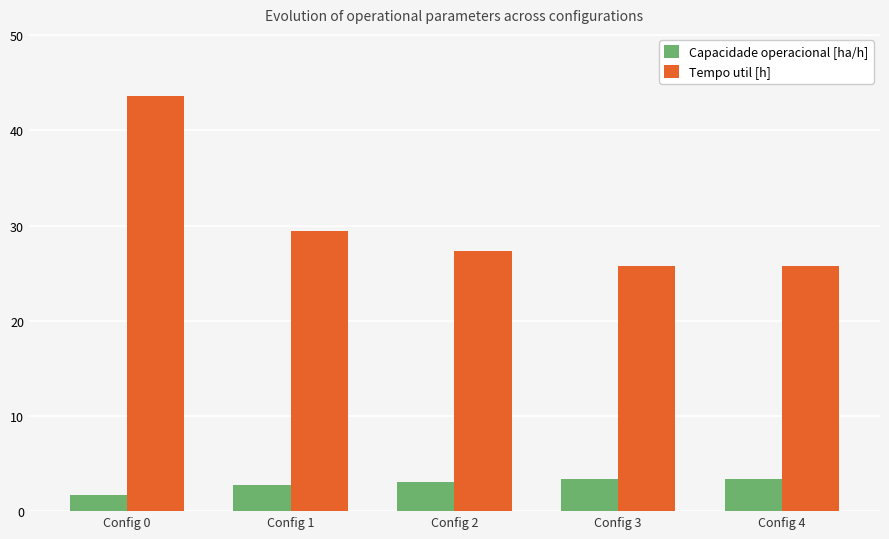

Are the bars grouped side by side (vs. stacked)?

Yes